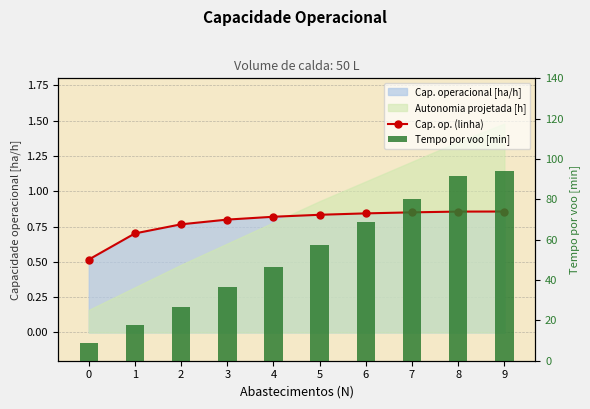

Reading right to left, transcribe all the data shown in this chart.

Cap. op. (linha): 0.9	0.9	0.9	0.8	0.8	0.8	0.8	0.8	0.7	0.5
Tempo por voo [min]: 94.2	91.7	80.2	68.6	57.1	46.6	36.5	26.8	17.5	8.6